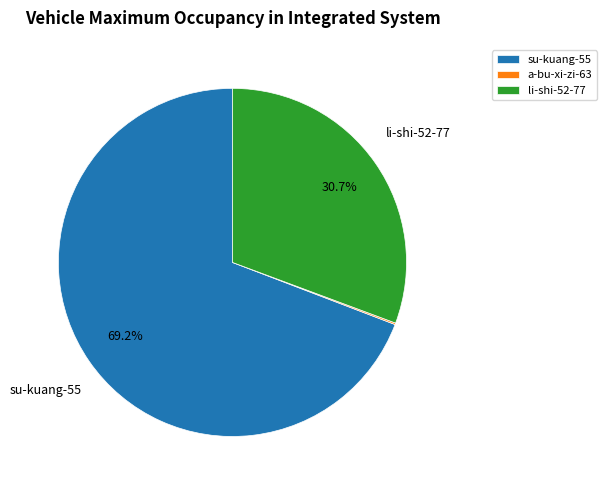

The li-shi-52-77 slice represents 20% of the pie. True or false?

False